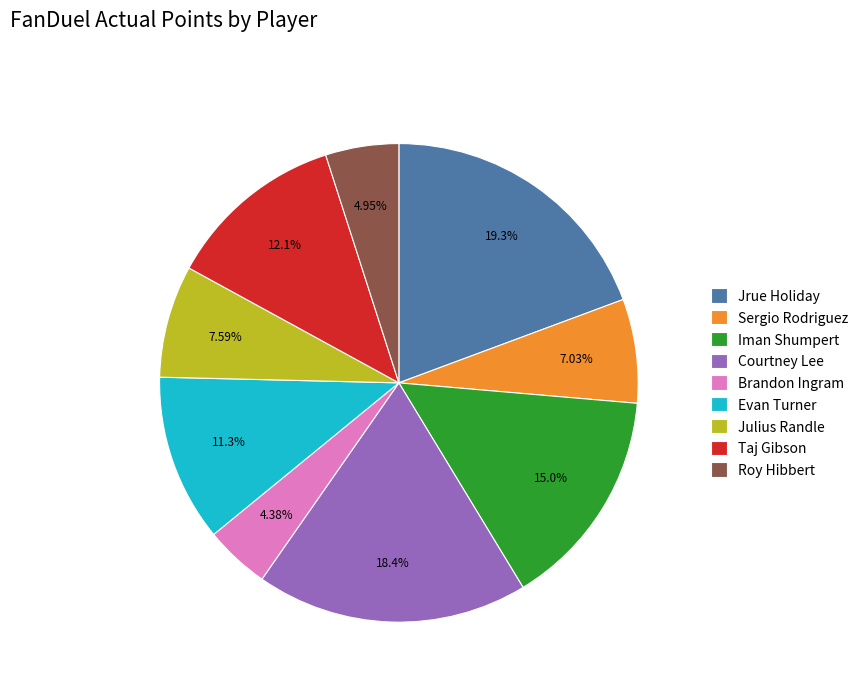

What percentage is the Jrue Holiday slice, to the nearest percent?

19%